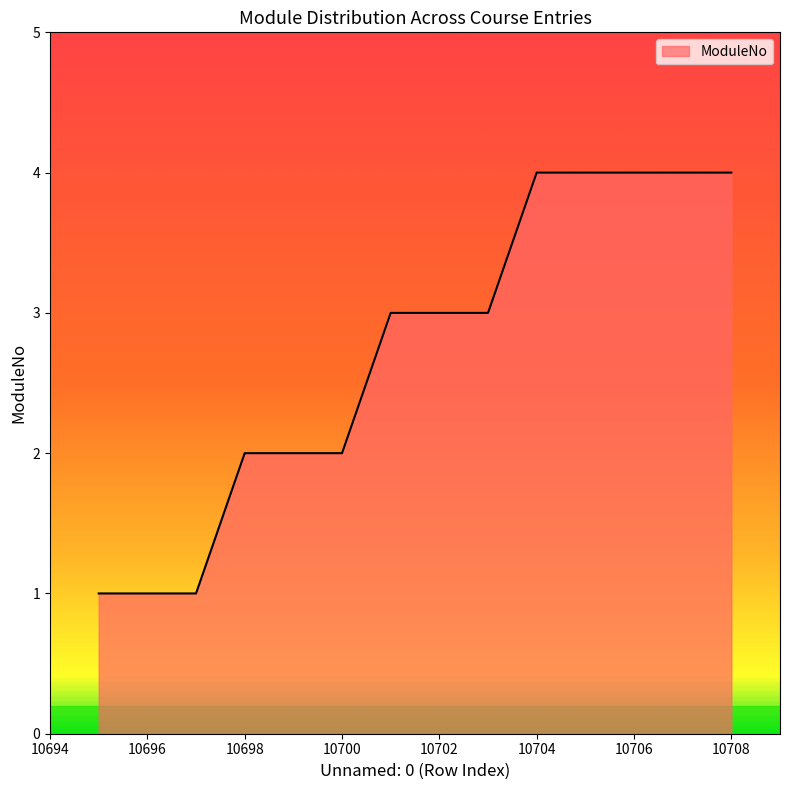

What is the greatest value displayed?

4